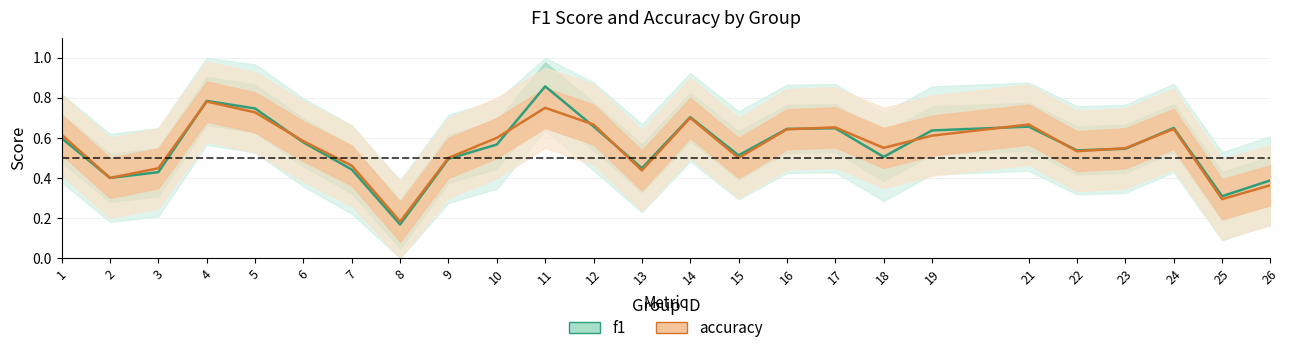

Which series has the largest range (max minus min)?

f1